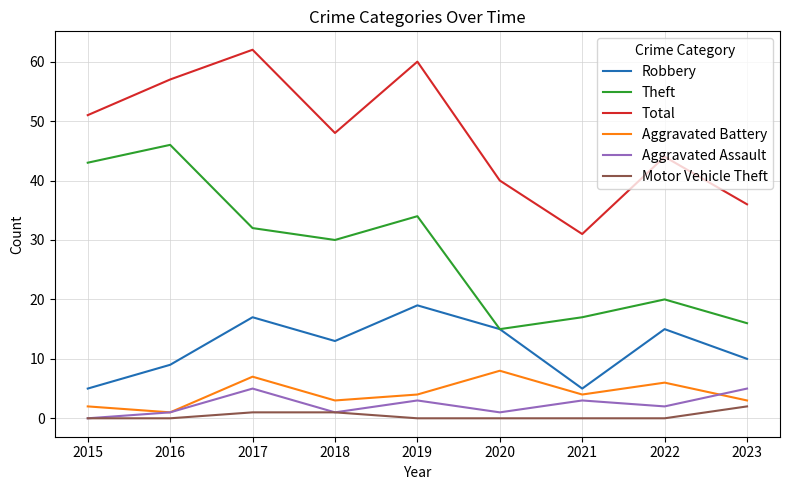

At which label does Theft reach its minimum?

2020